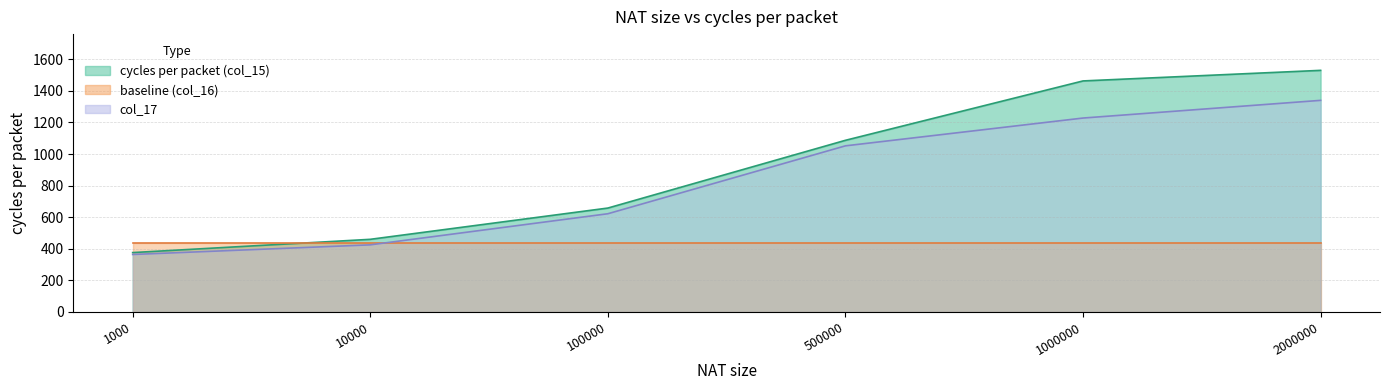

Does the chart have visible grid lines?

Yes